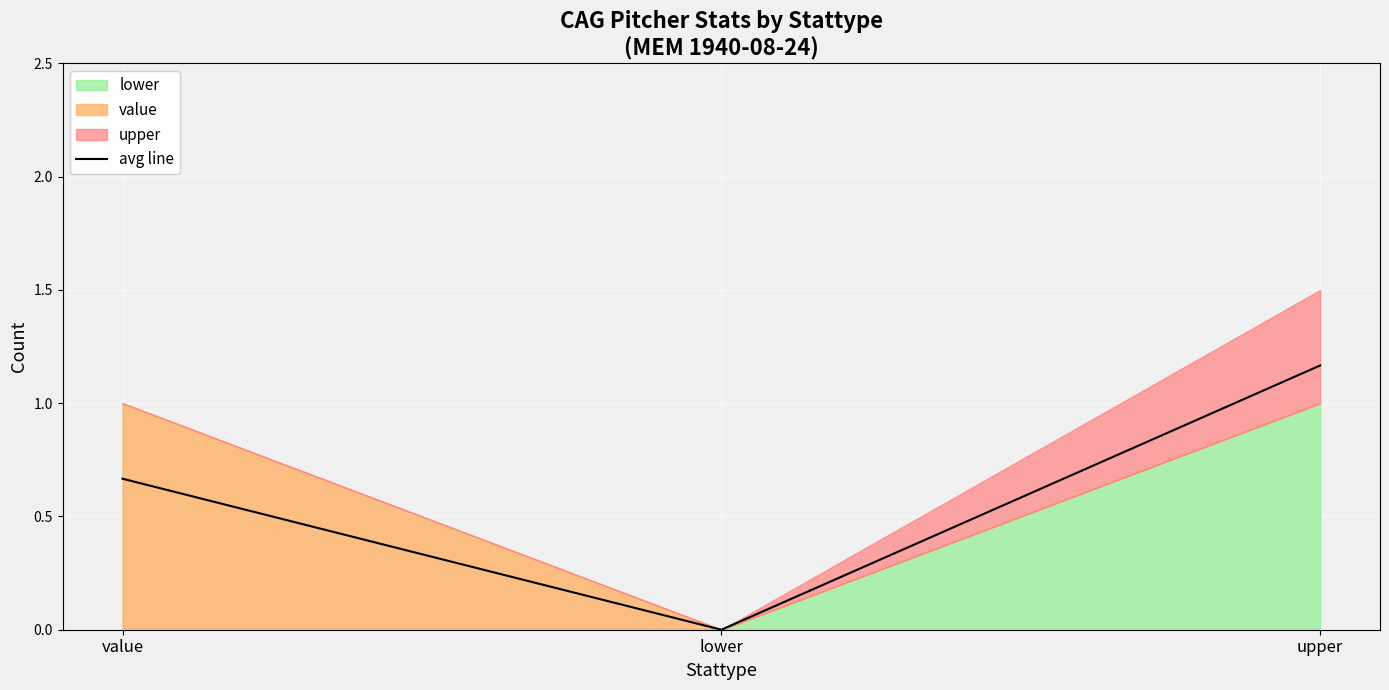

List the labels in order of value, smallest first.

lower, value, upper